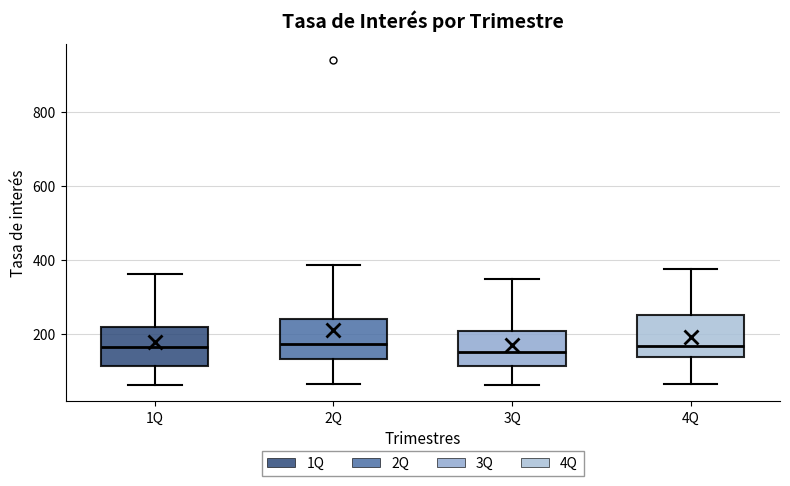

Reading left to right, read every box against the y-axis: the position of its median line, the range the box covers, and the ends of its whiskers. The values are not printed on the chart, so give them approximately, as read against the axis.

1Q: median 160, box 120 to 220, whiskers 60 to 360
2Q: median 180, box 140 to 240, whiskers 60 to 380
3Q: median 160, box 120 to 200, whiskers 60 to 340
4Q: median 160, box 140 to 260, whiskers 60 to 380